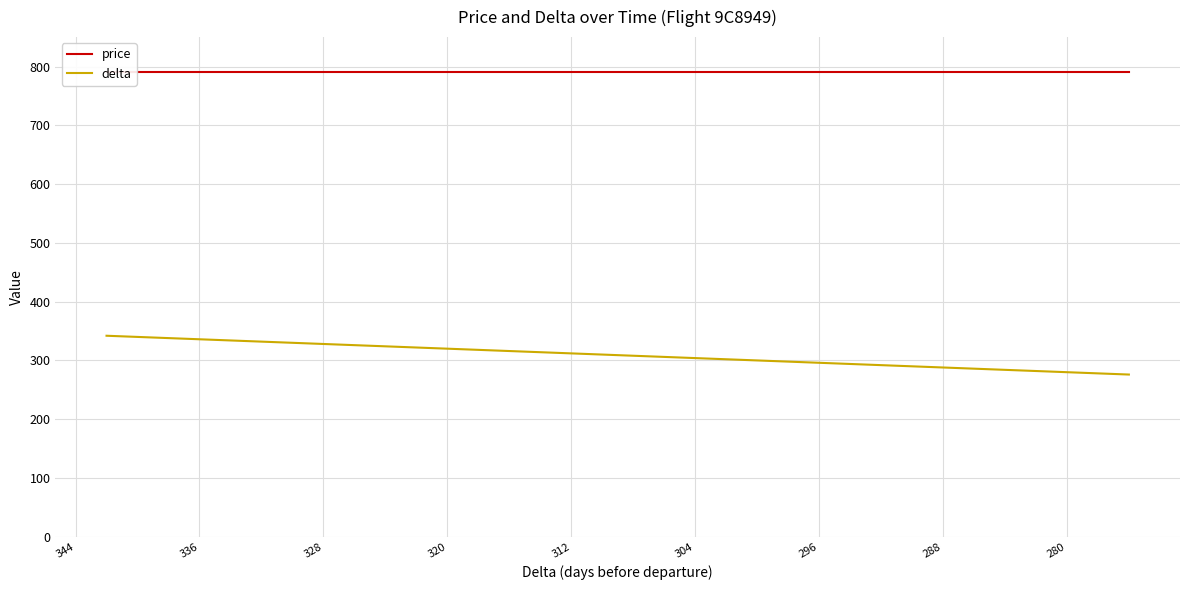

What is the spread (max minus min) of values at 288?

502